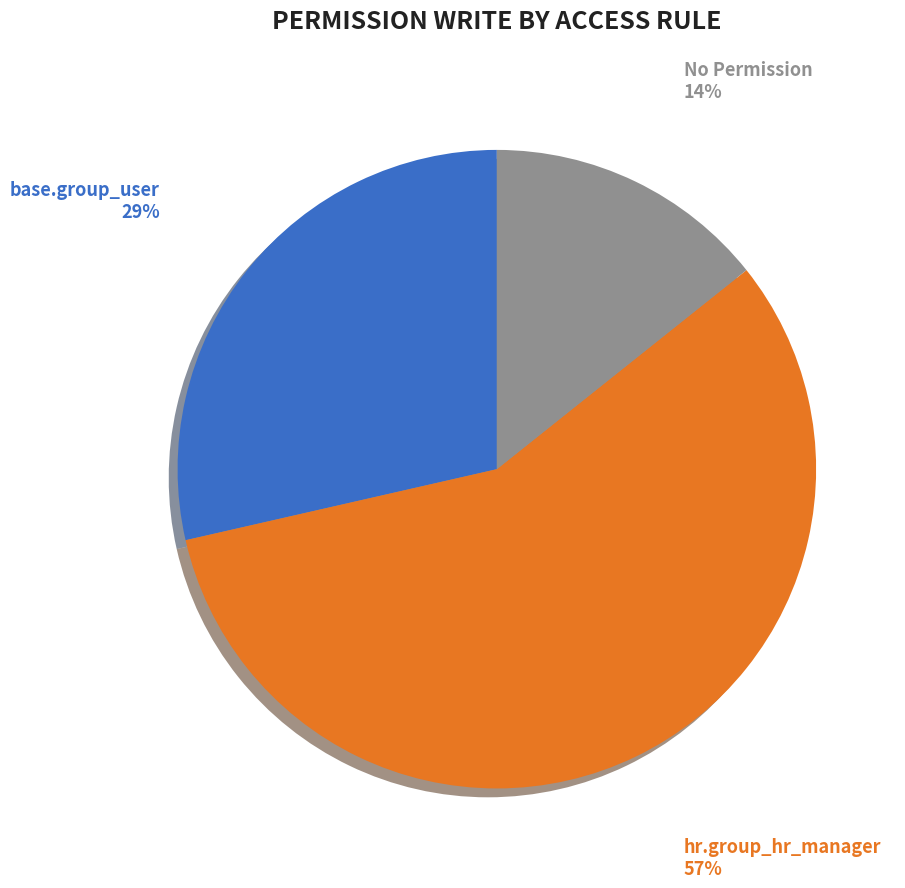

Is hr.employee.extended the majority of the pie?

No